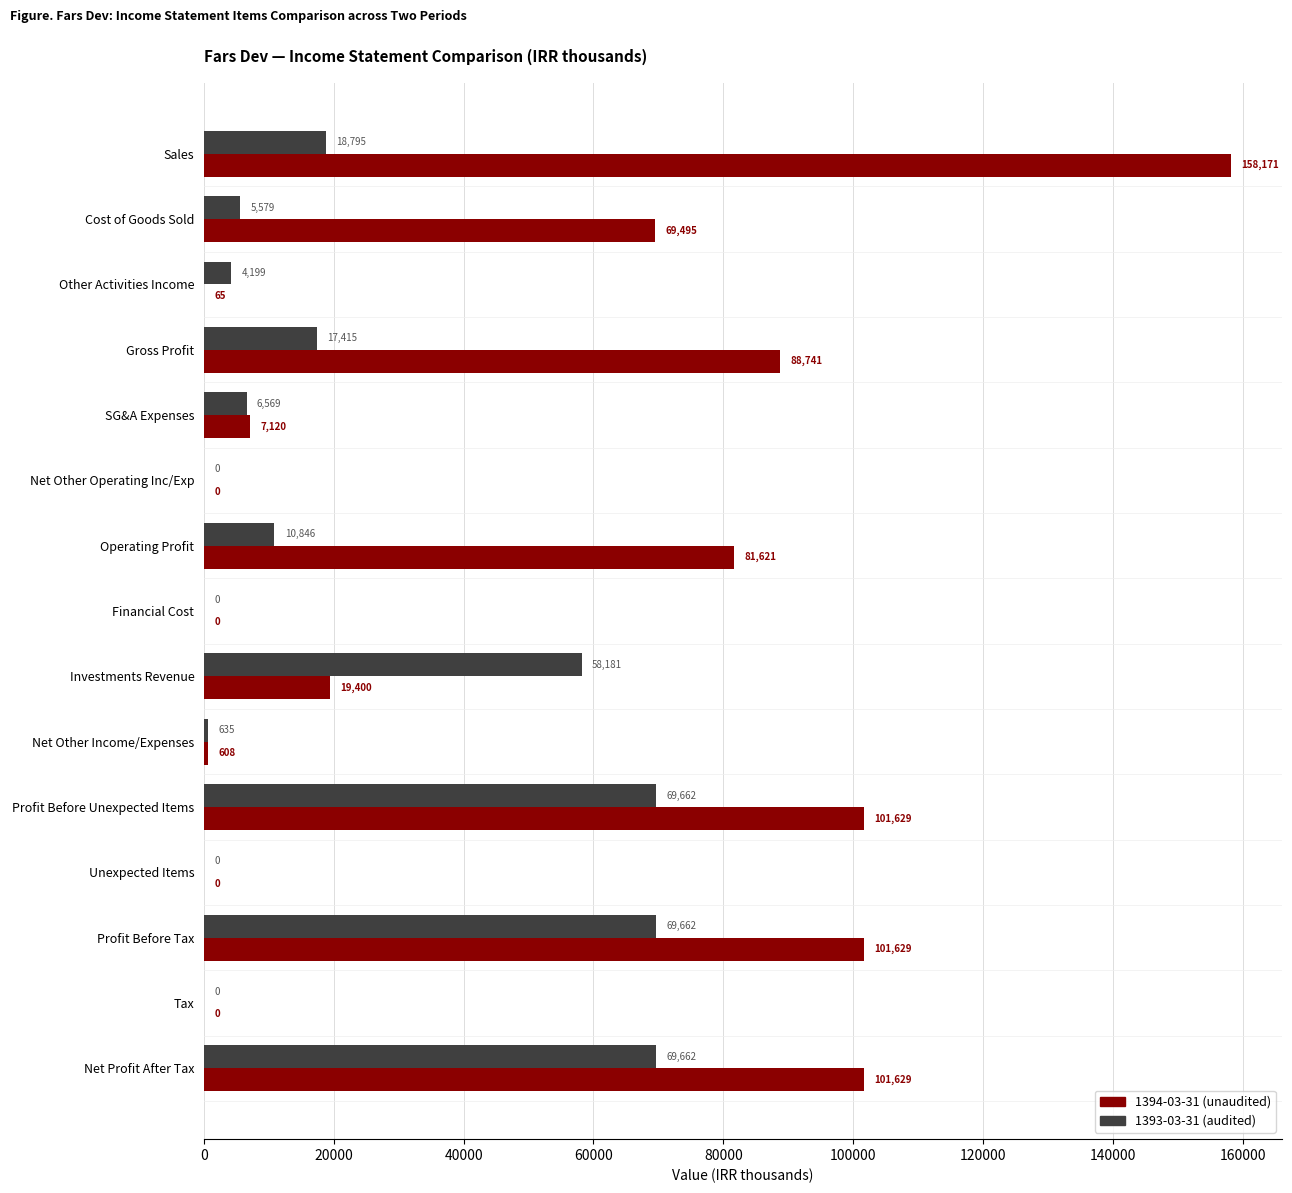

What is the maximum value shown in the chart?

158171